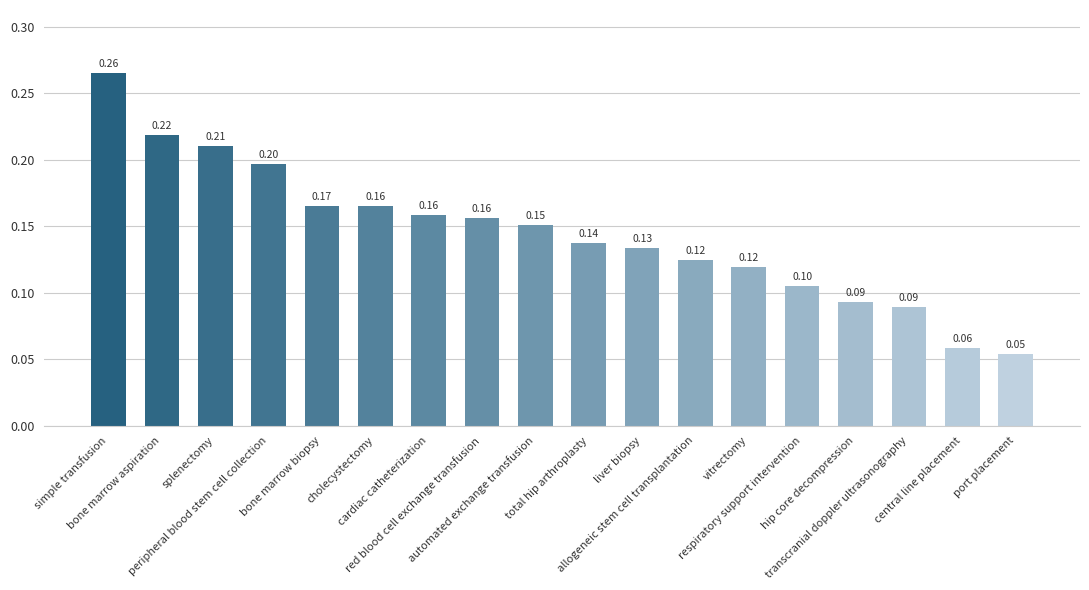

At which category does the chart reach its minimum across all series?

port placement